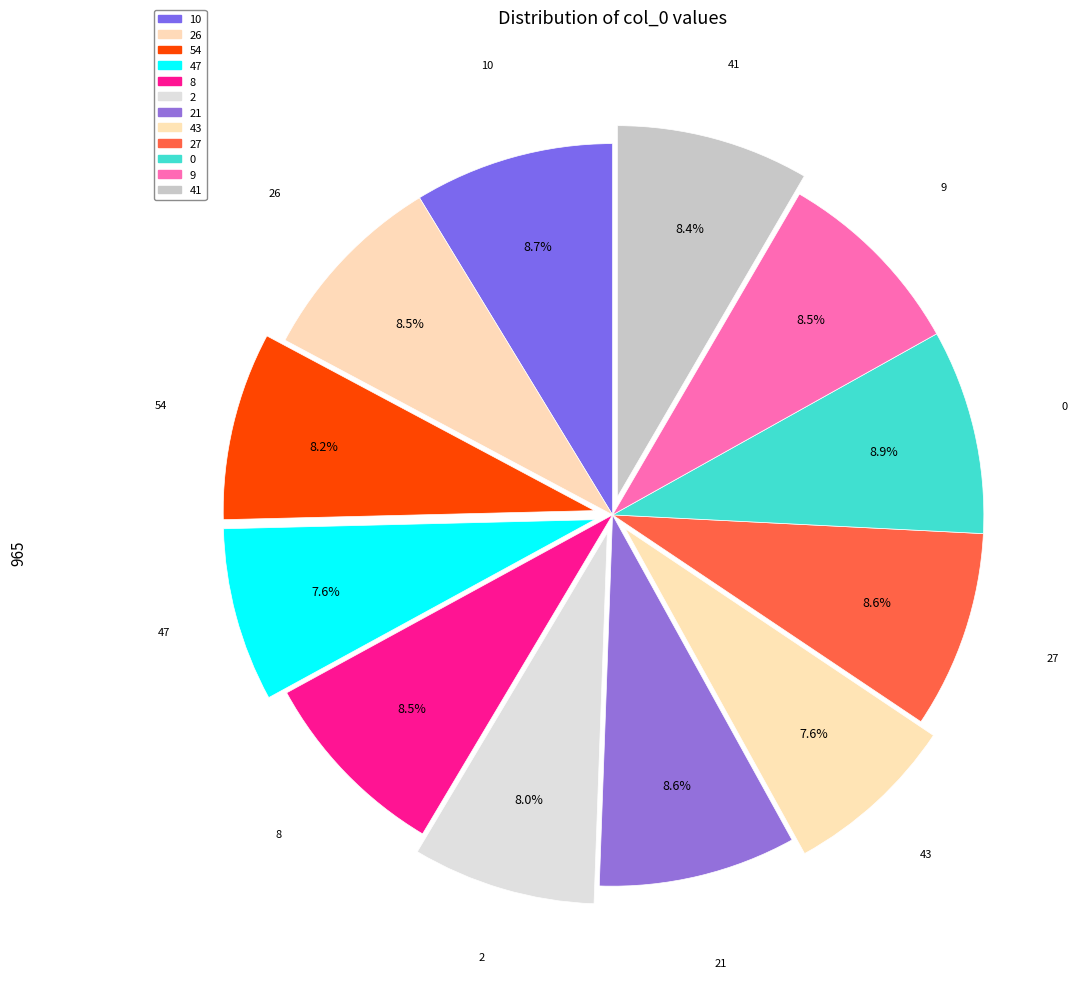

Count the number of slices in the pie.

12